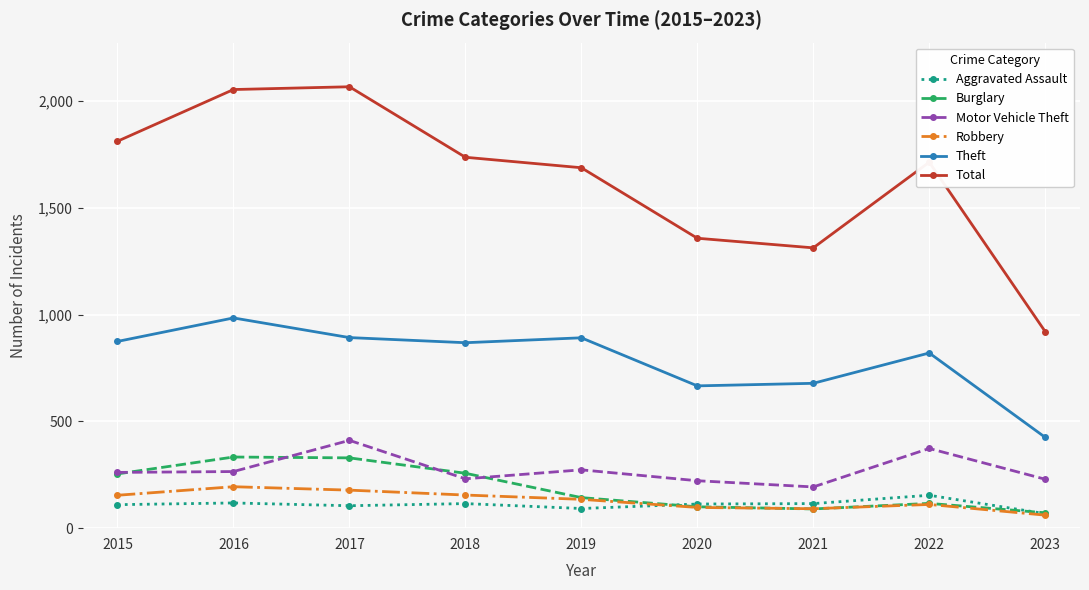

True or false: Theft and Aggravated Assault cross at least once.

False